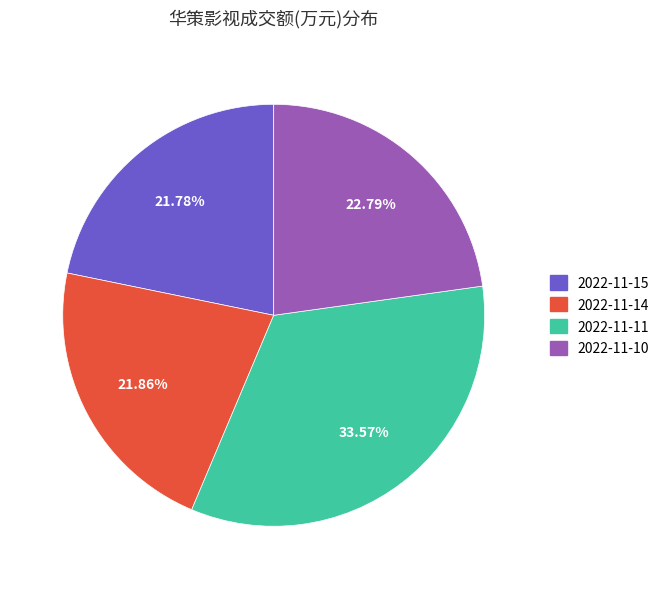

The 2022-11-15 slice represents 30% of the pie. True or false?

False